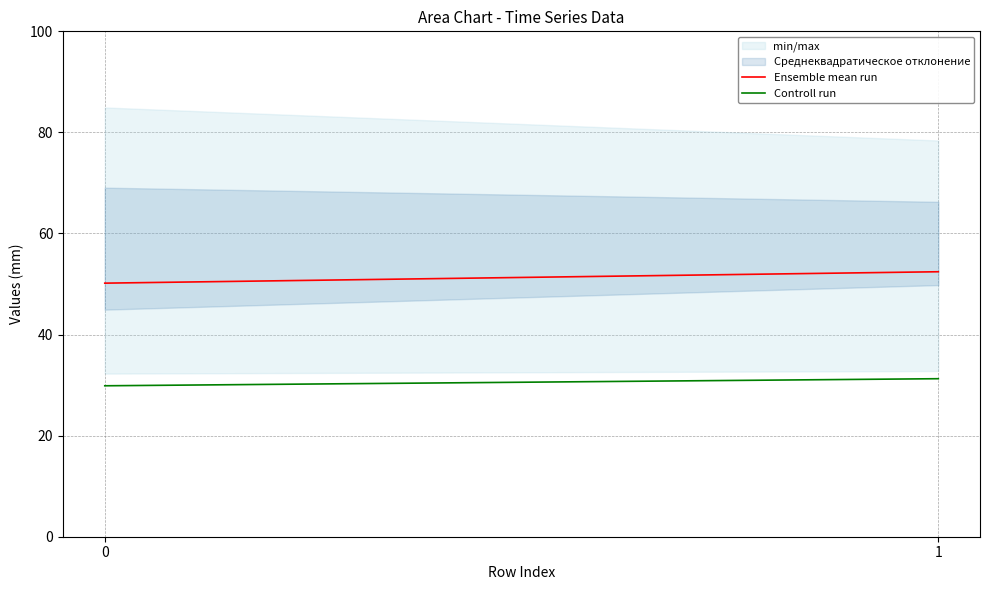

Reading left to right, transcribe all the data shown in this chart.

Ensemble mean run: 0=50.2	1=52.4
Controll run: 0=29.9	1=31.3